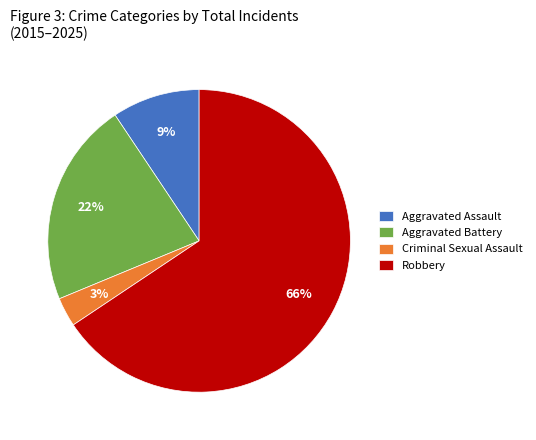

Which has a higher value, Aggravated Assault or Criminal Sexual Assault?

Aggravated Assault